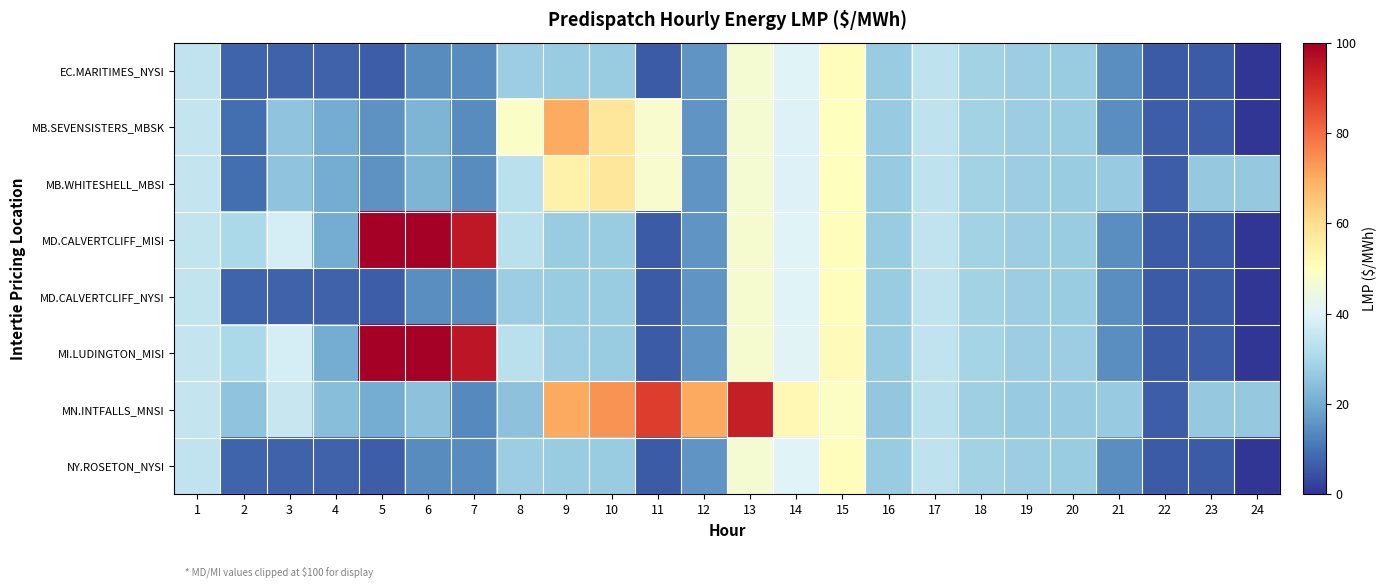

What is the difference between the highest and lowest values at 20?

0.5